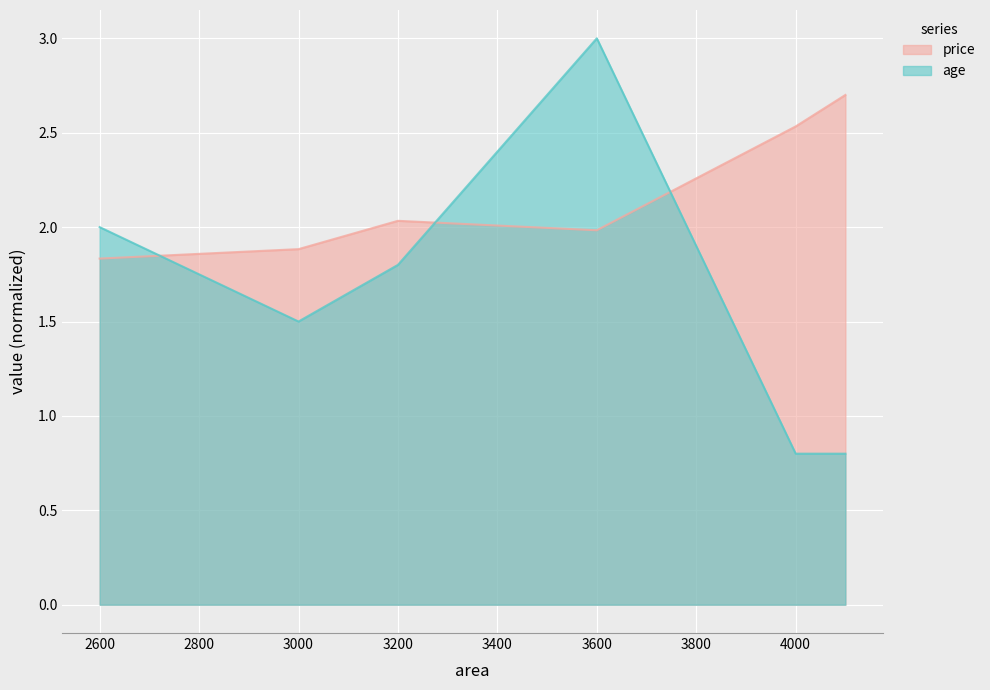

What is the difference between the maximum and minimum values in the price series?

0.9